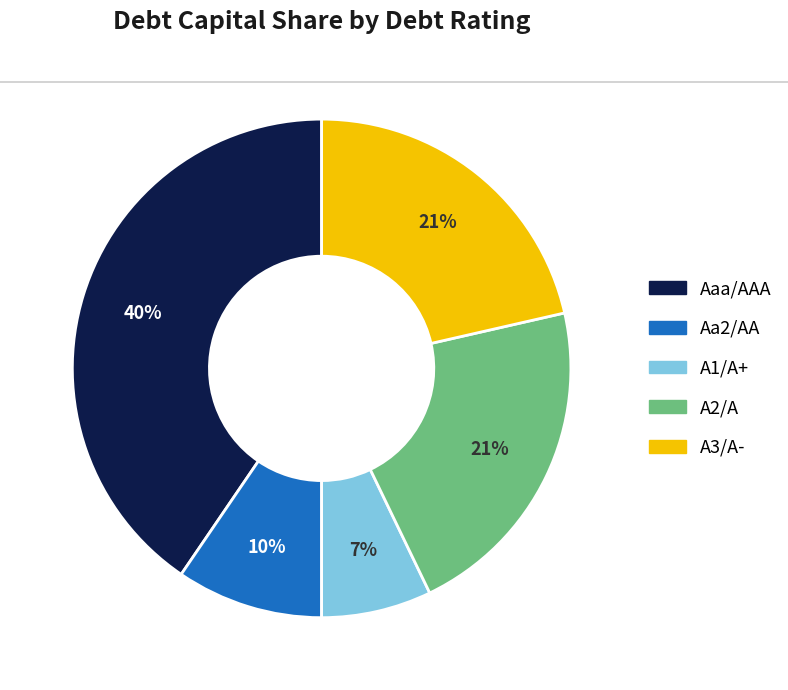

Count the number of slices in the pie.

5